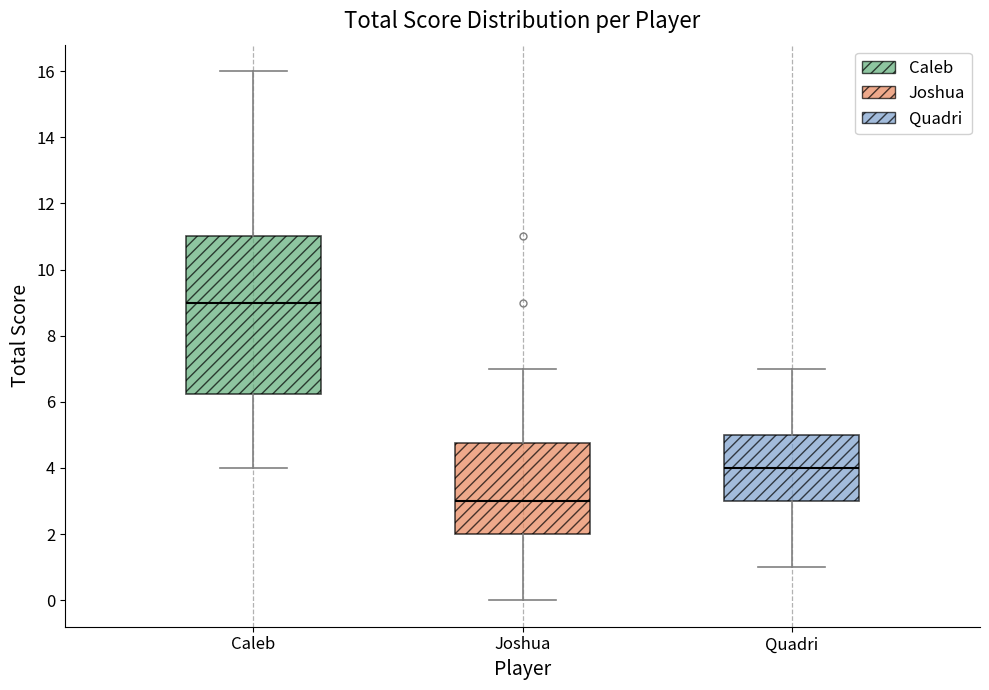

Comparing the boxes themselves (not the whiskers), which one is the tallest?

Caleb